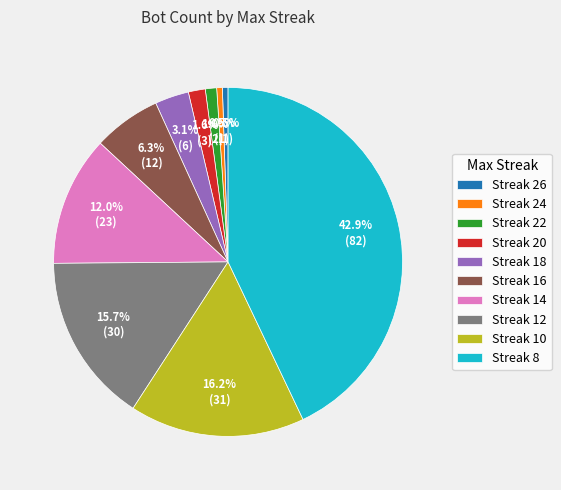

Is the sum of Streak 10 and Streak 14 greater than half?

No